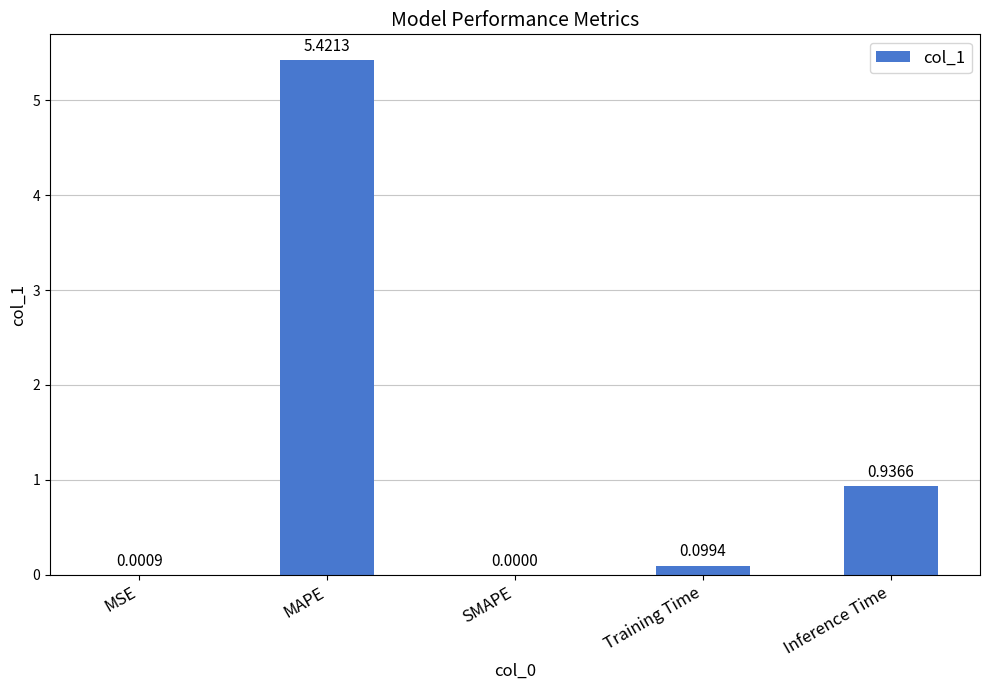

What is the maximum value shown in the chart?

5.4